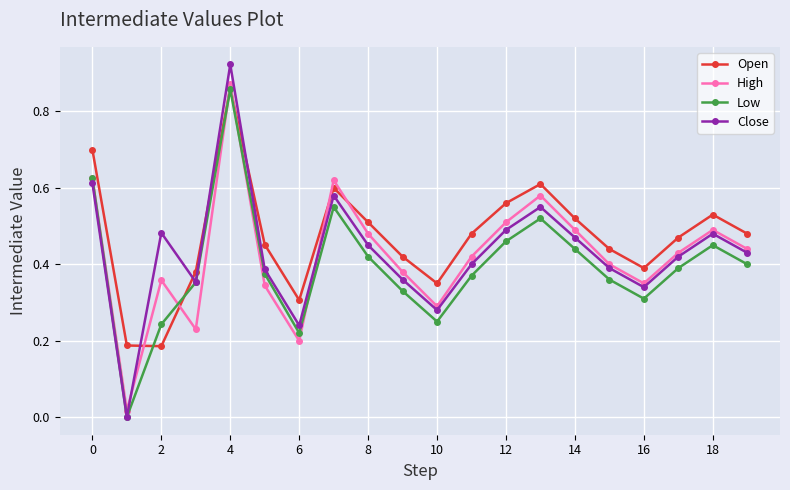

What are all the series names shown in the legend?

Open, High, Low, Close